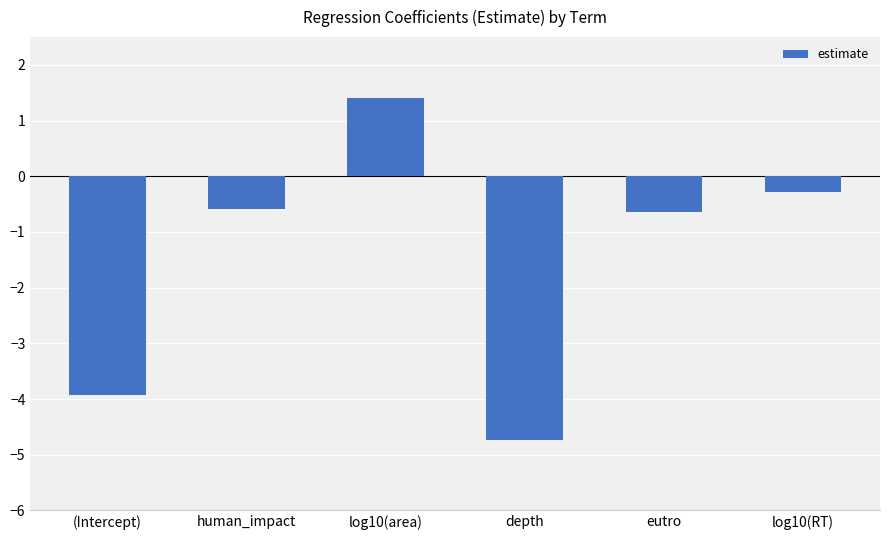

At which category does the chart reach its minimum across all series?

depth